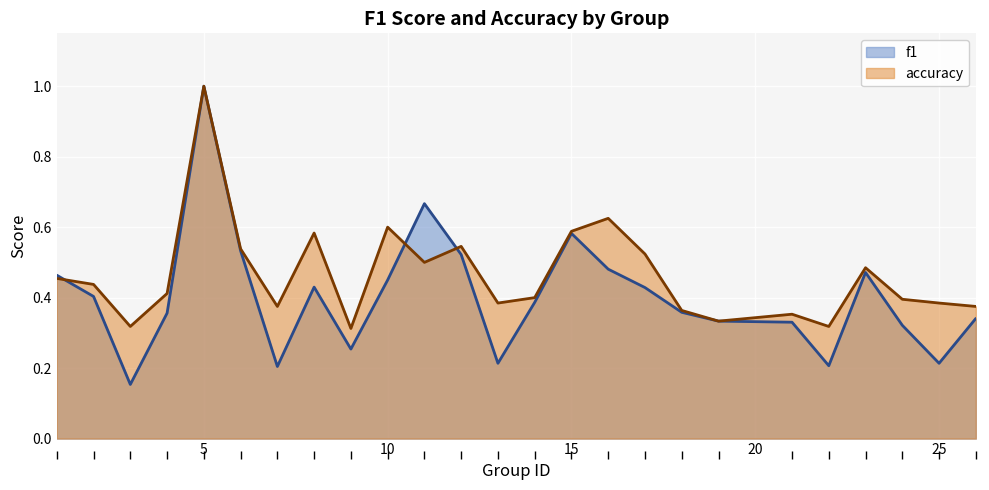

At 13, list the series in order from smallest to largest.

f1, accuracy